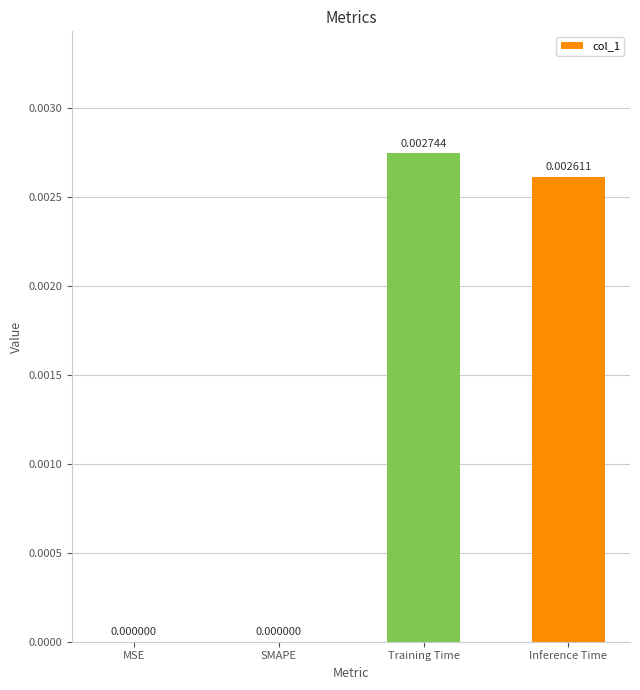

At which category does the chart reach its peak across all series?

Training Time